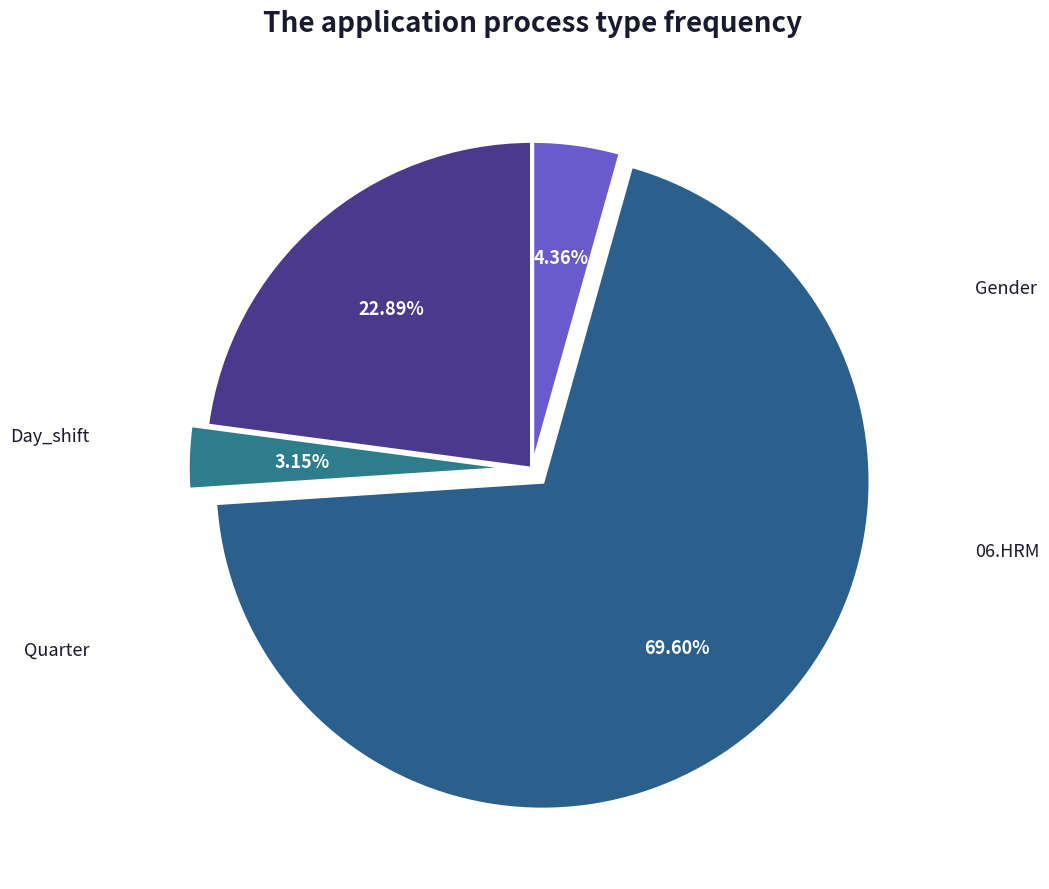

How many slices are in this pie chart?

4